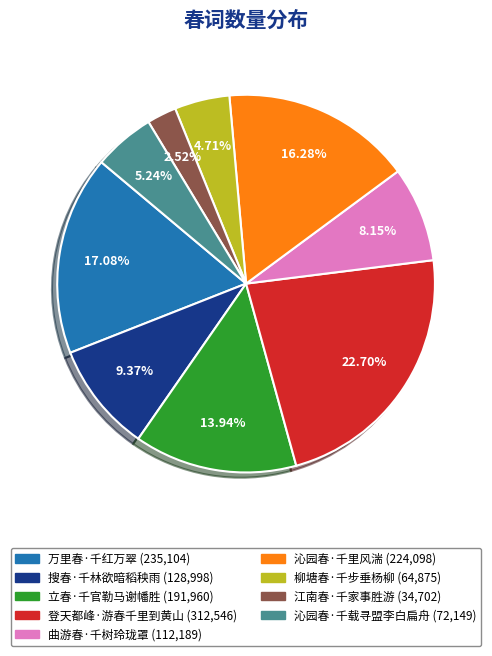

Between 曲游春·千树玲珑罩 and 沁园春·千载寻盟李白扁舟, which is larger?

曲游春·千树玲珑罩